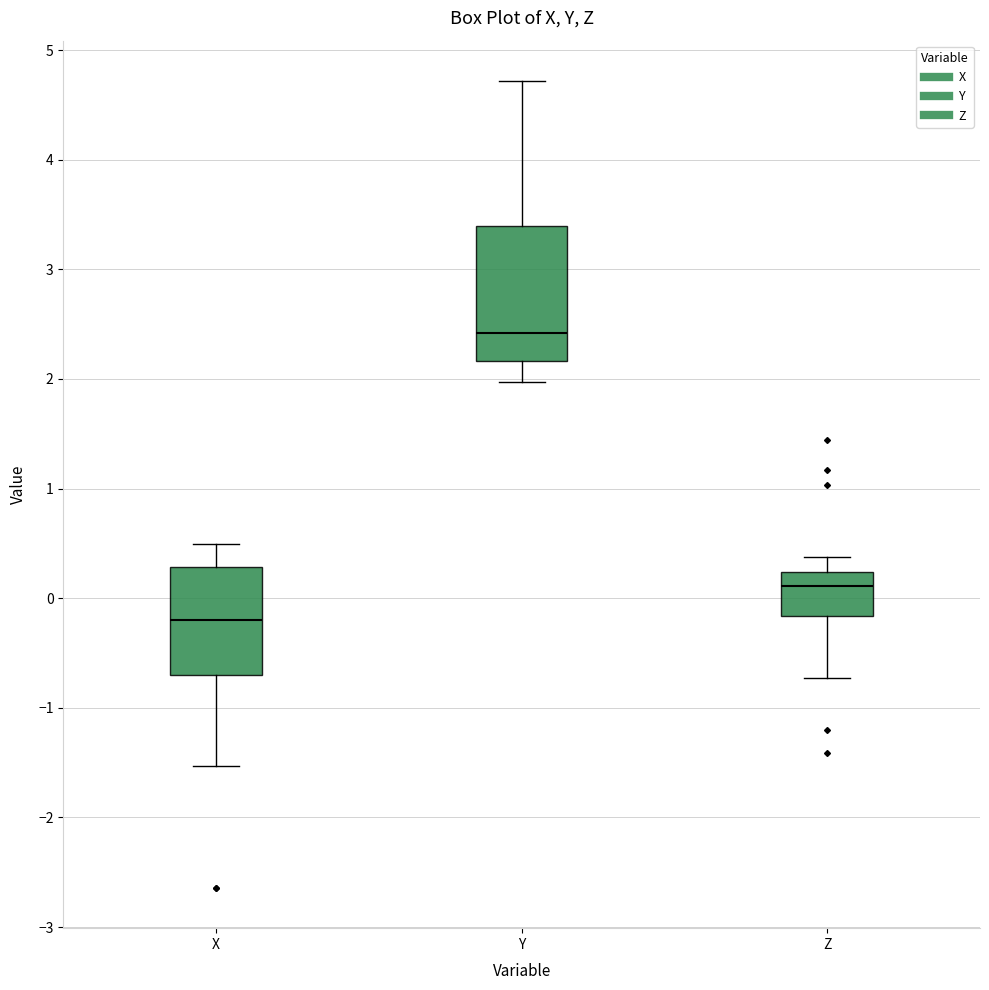

Which box is the tallest, from its lower edge to its upper edge?

Y